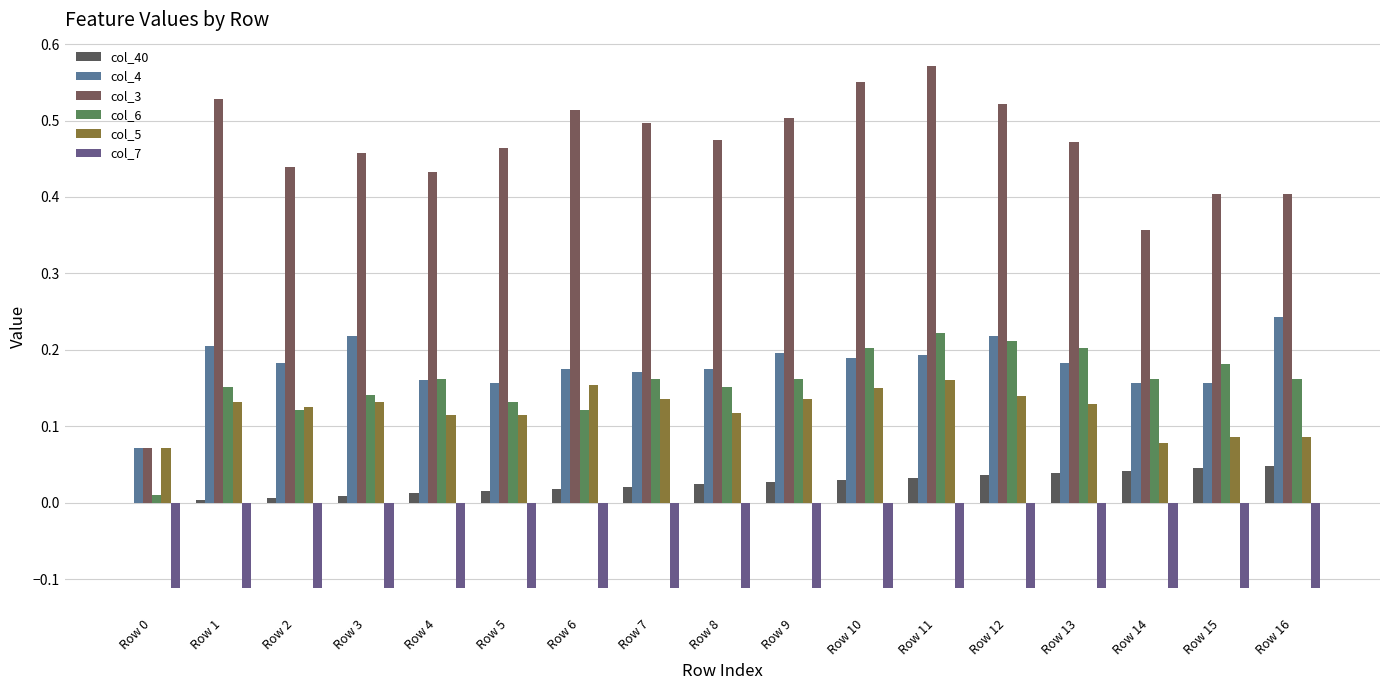

What is the highest value of the col_7 series?

-0.1